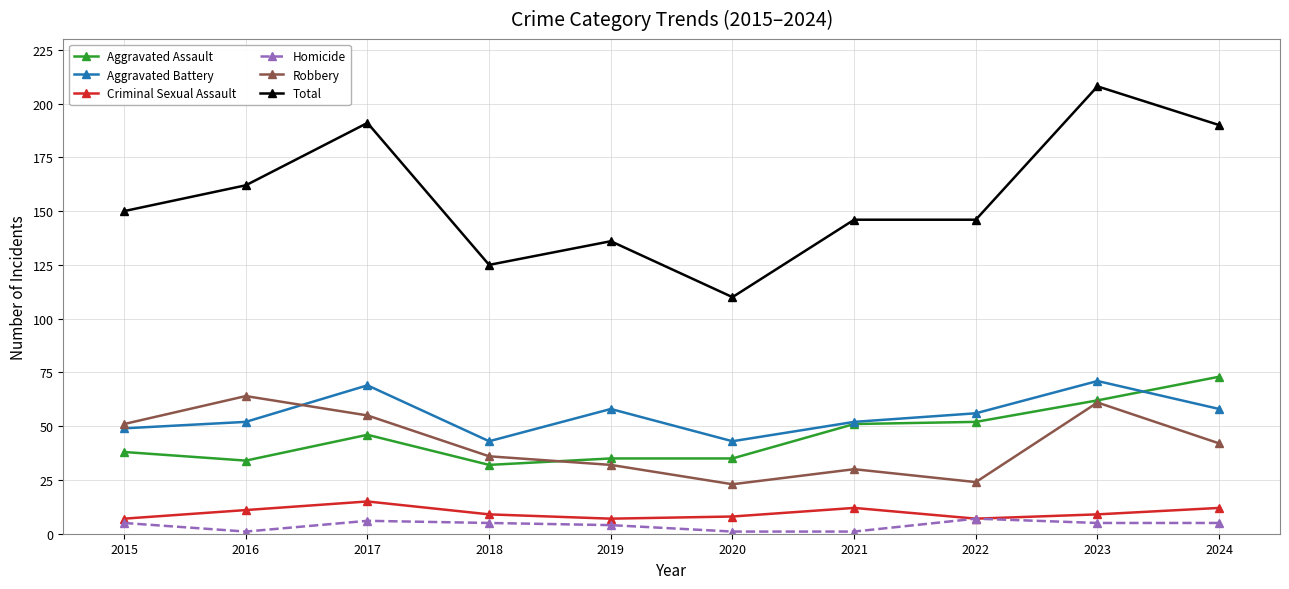

What is the spread (max minus min) of values at 2022?

139